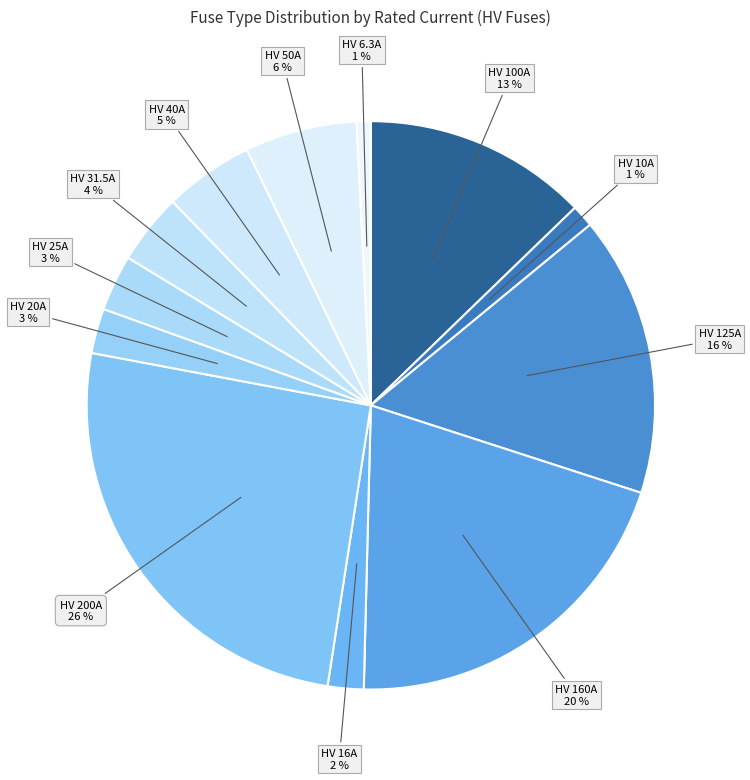

Rank the categories by value from lowest to highest.

HV 6.3A, HV 10A, HV 16A, HV 20A, HV 25A, HV 31.5A, HV 40A, HV 50A, HV 100A, HV 125A, HV 160A, HV 200A